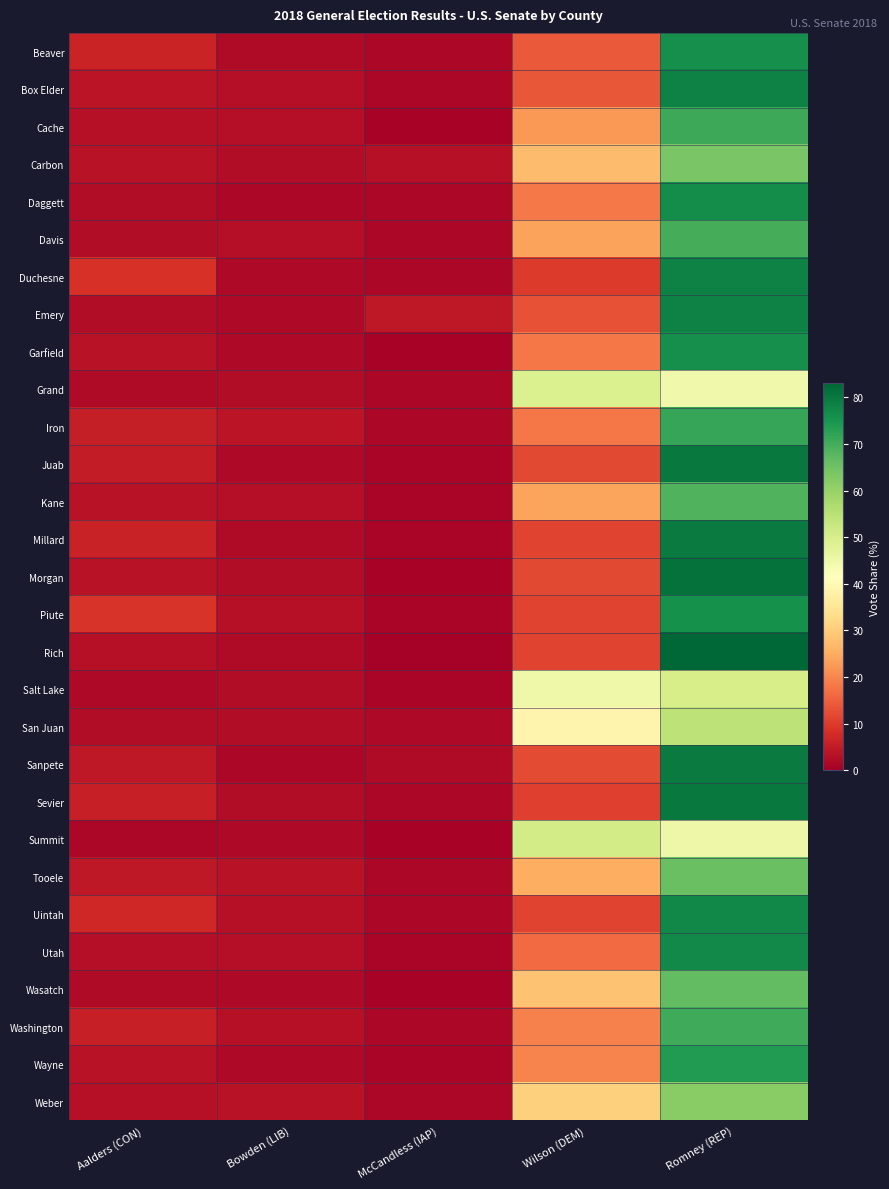

What is the smallest value displayed?

0.5